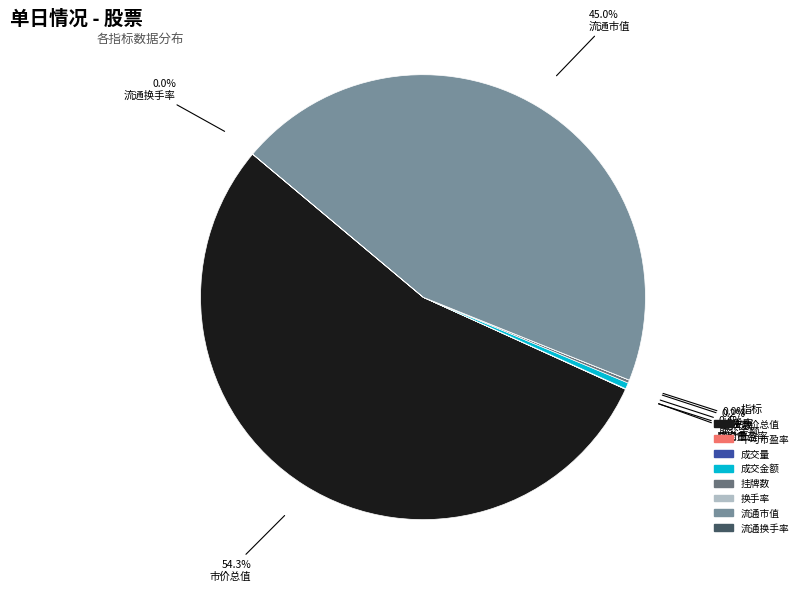

Which category has the biggest portion of the pie?

市价总值